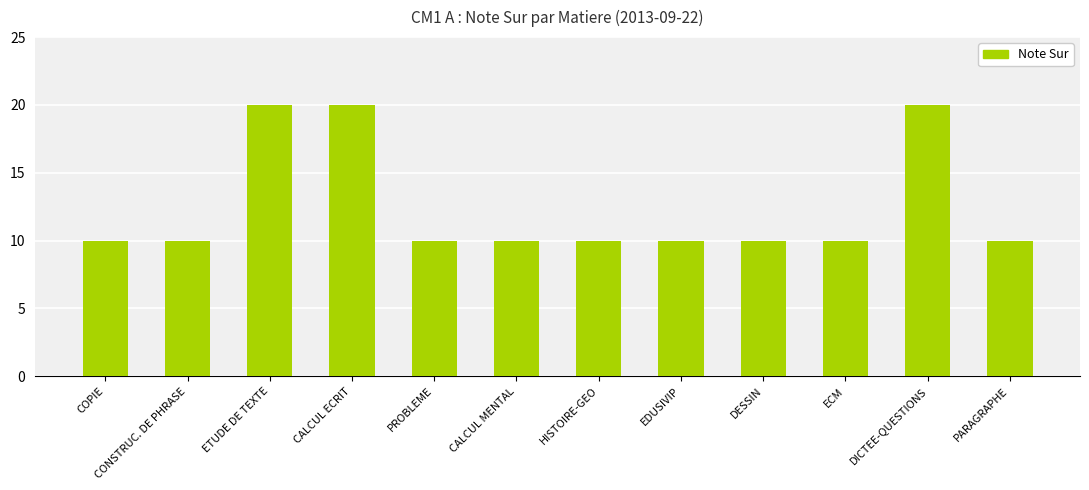

What is the label of the 4th bar from the right?

DESSIN